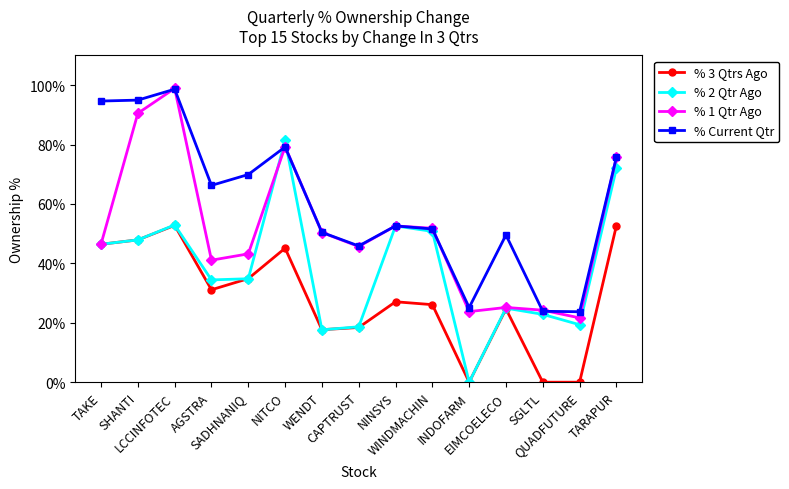

True or false: % Current Qtr and % 3 Qtrs Ago intersect in this chart.

False